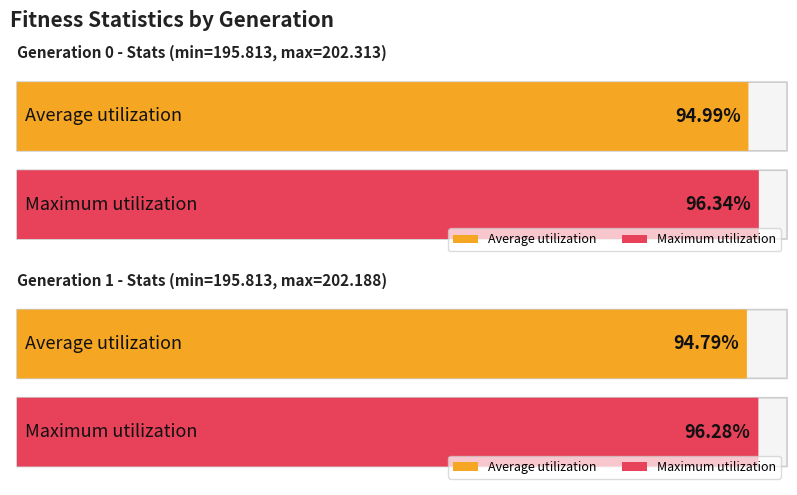

How many categories are shown in the chart?

2